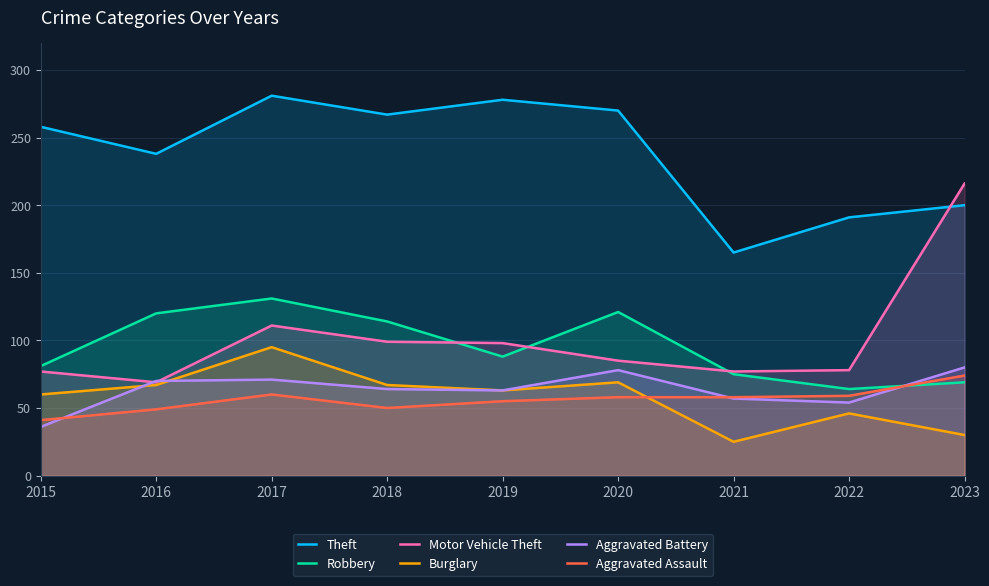

List the series in order of their peak value, lowest first.

Aggravated Assault, Aggravated Battery, Burglary, Robbery, Motor Vehicle Theft, Theft